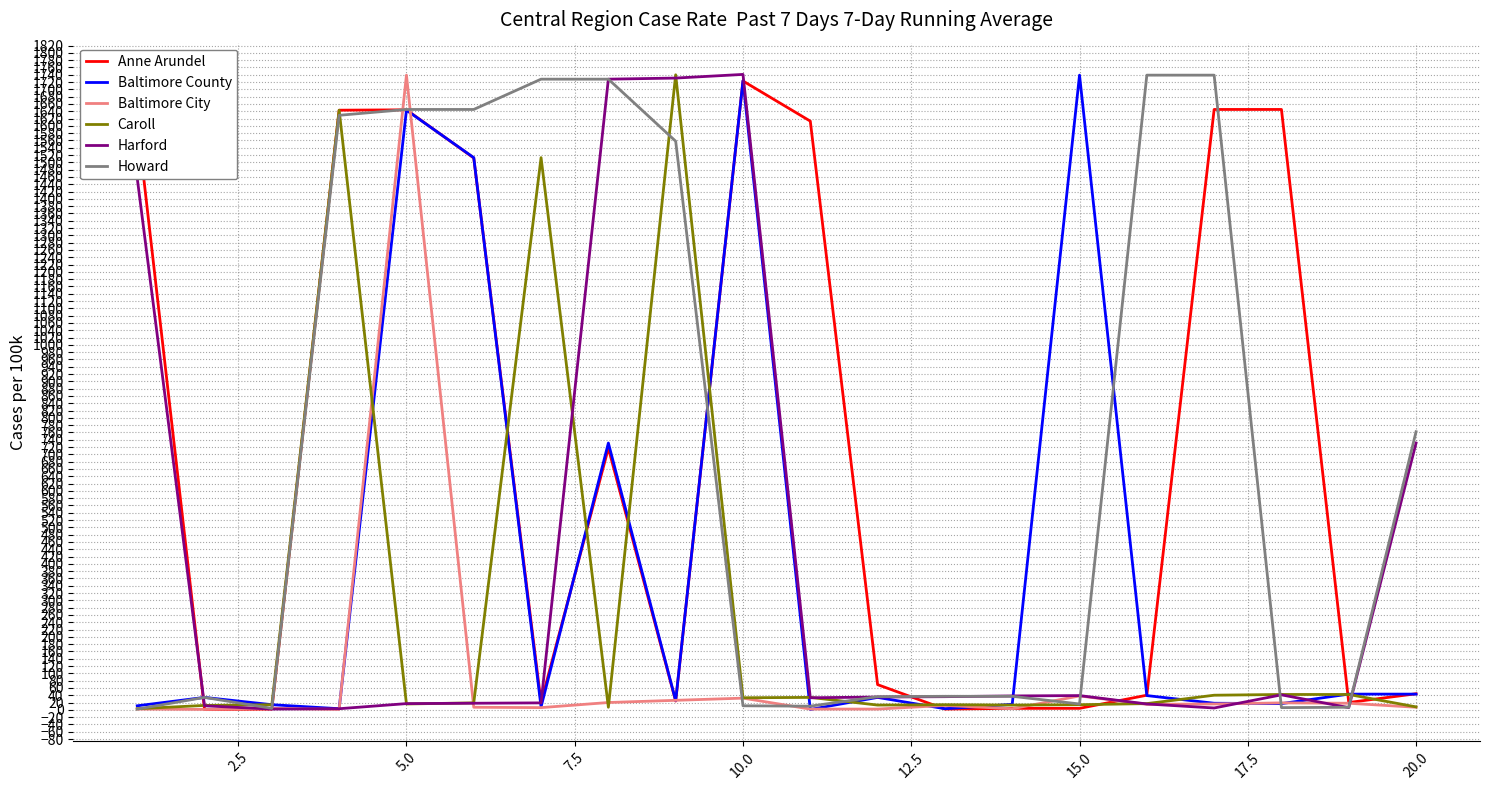

What is the minimum value shown in the chart?

1